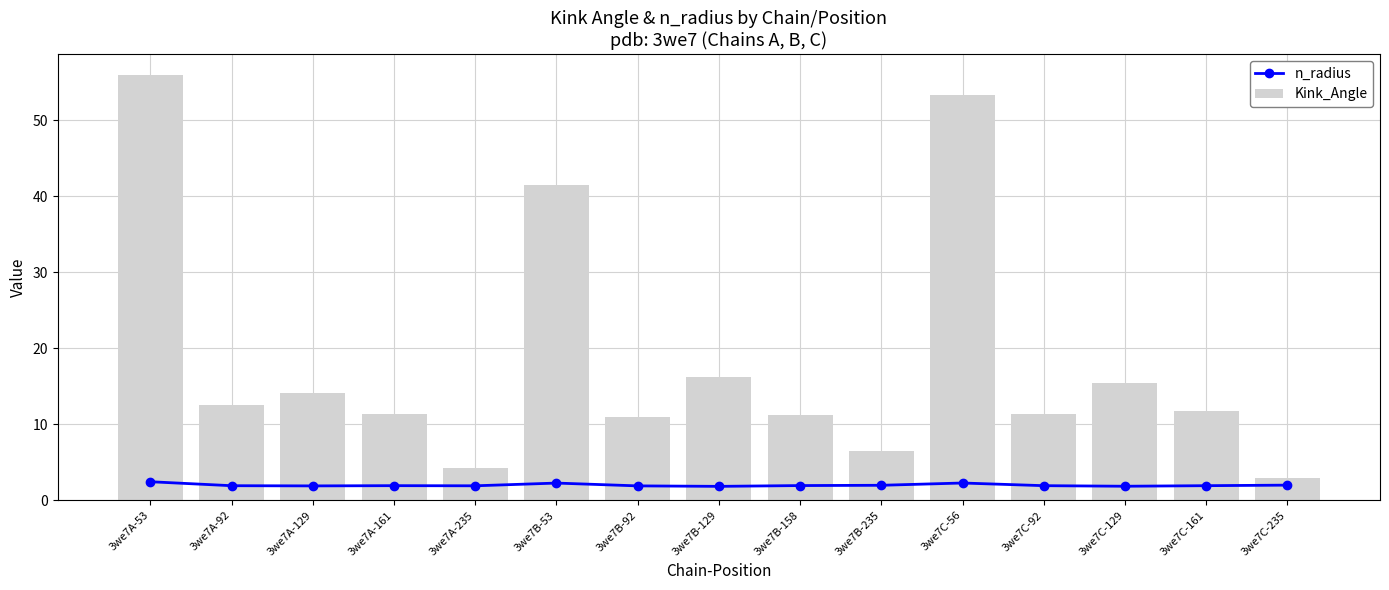

Rank the series at 3we7B-53 from lowest to highest value.

n_radius, Kink_Angle